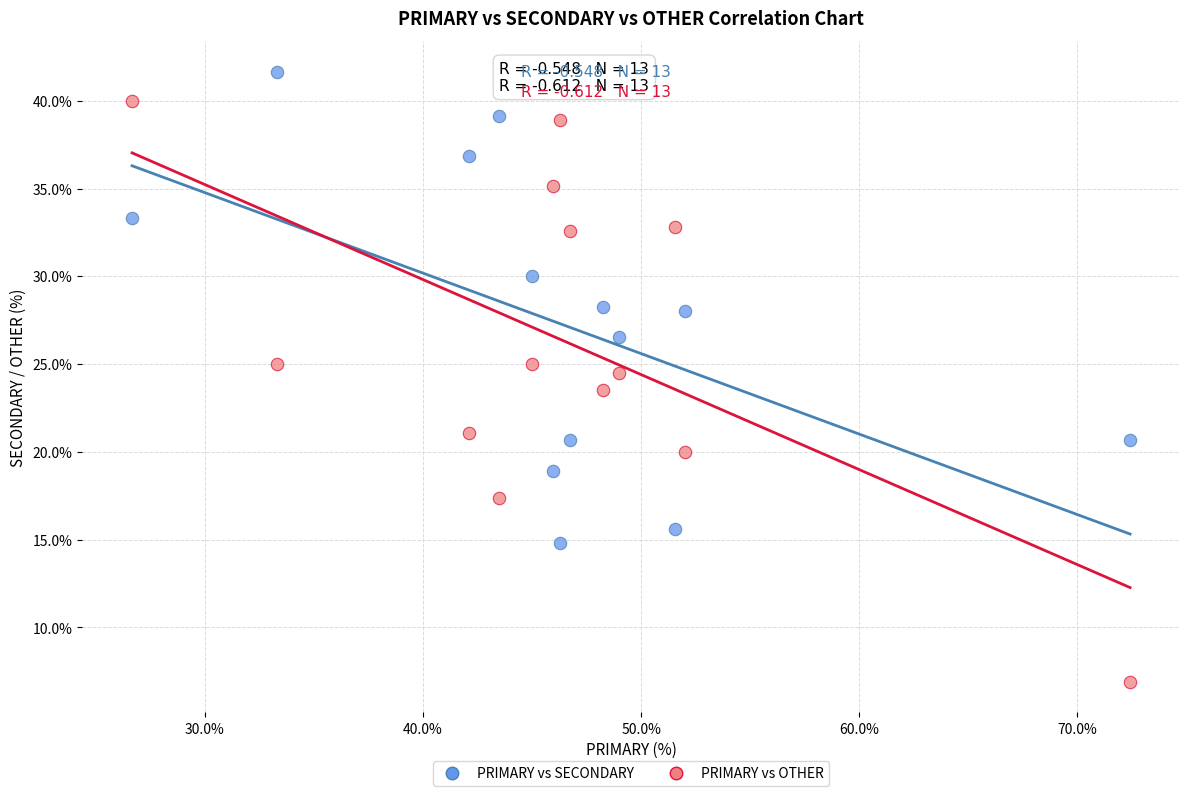

In the PRIMARY vs OTHER series, what Y value is closest to 23?

23.5